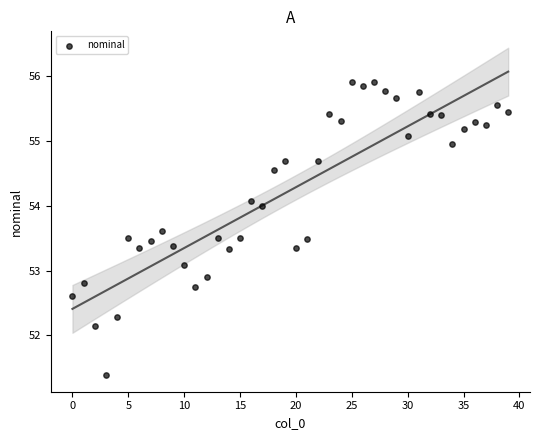

What is the range of Y values (max minus min)?

4.5